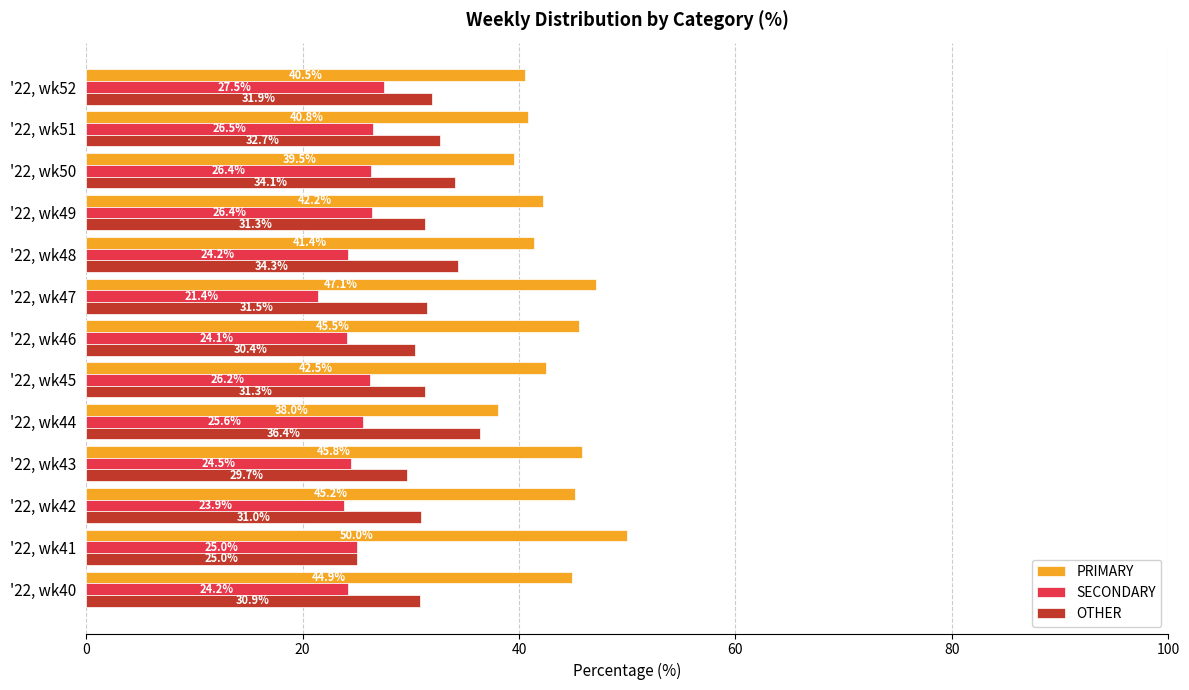

At which label does OTHER reach its peak?

'22, wk44